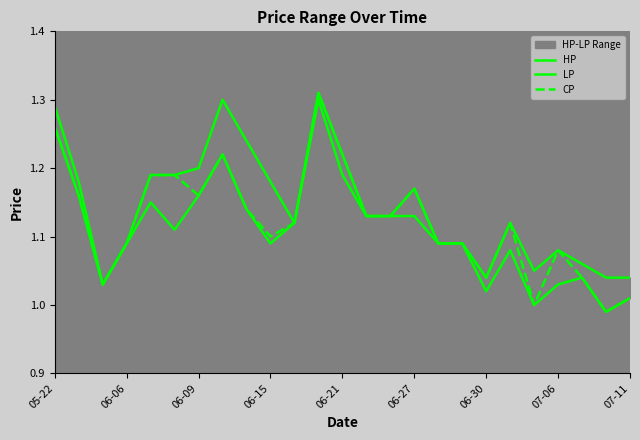

The CP series shows 0.5 at 07-06. True or false?

False